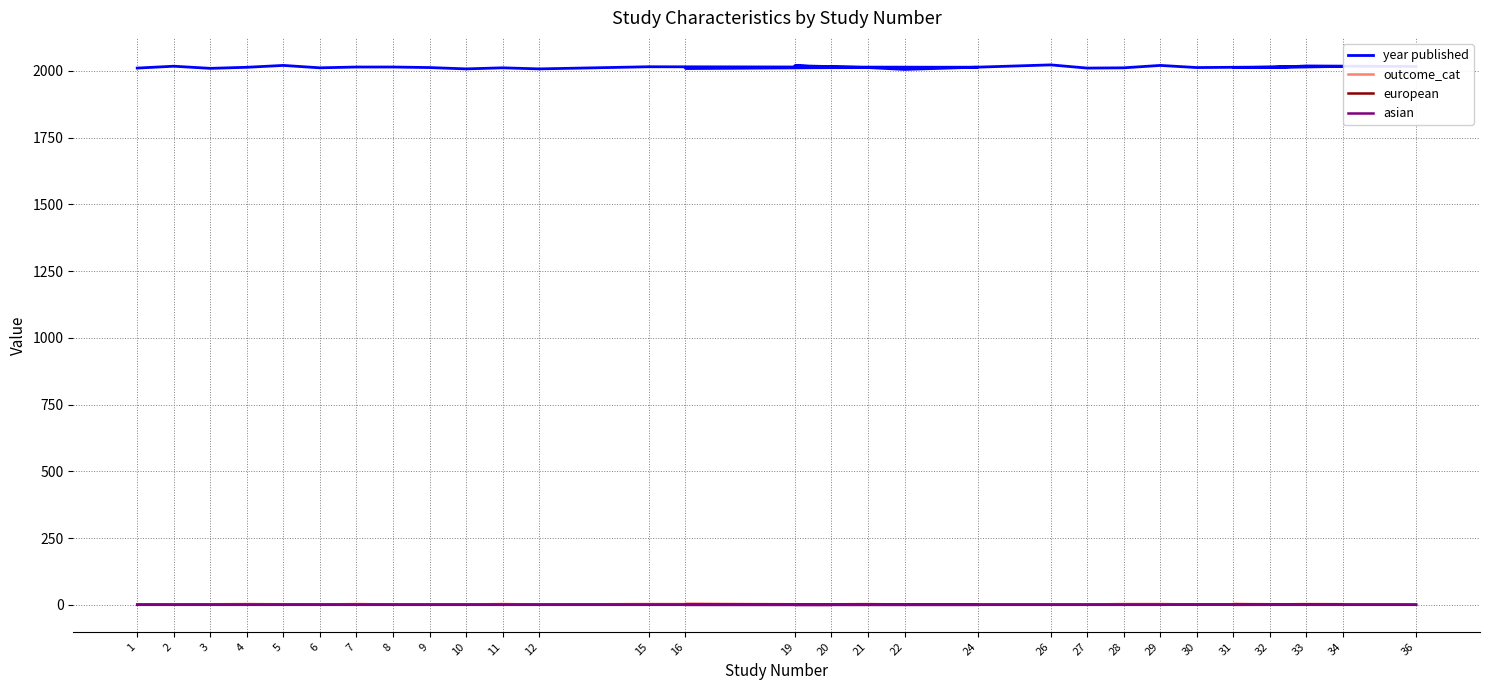

Does the chart display data point markers on the line(s)?

No